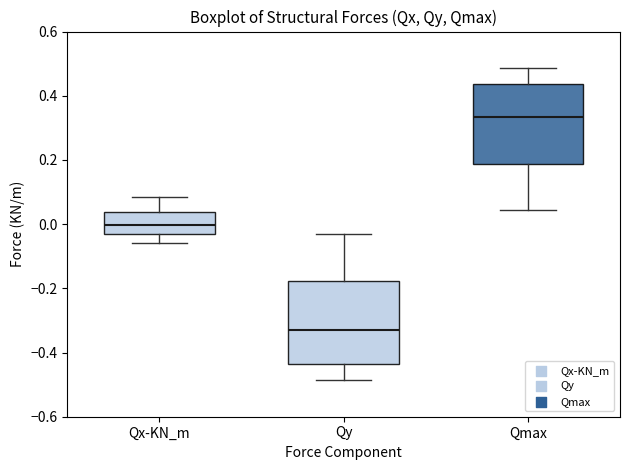

Where does the upper whisker of the box for Qmax end on the y-axis? The values are not printed on the chart, so give them approximately, as read against the axis.

0.48